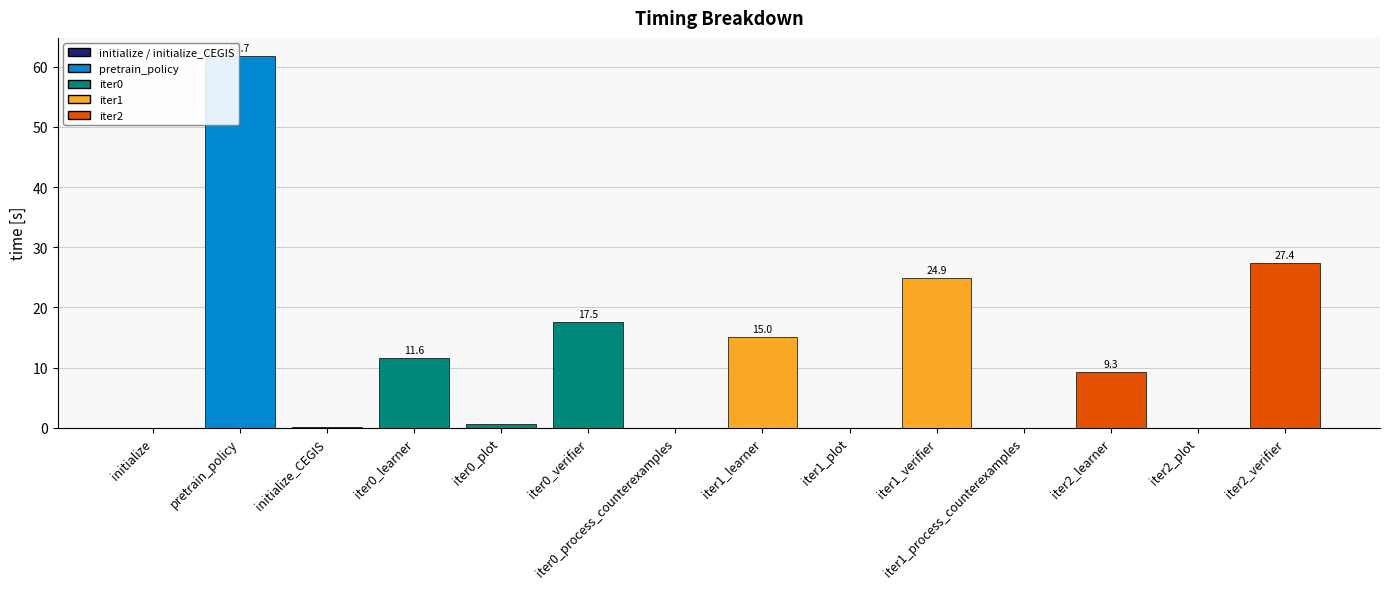

Is it true that the value at iter0_learner is 11.6?

True